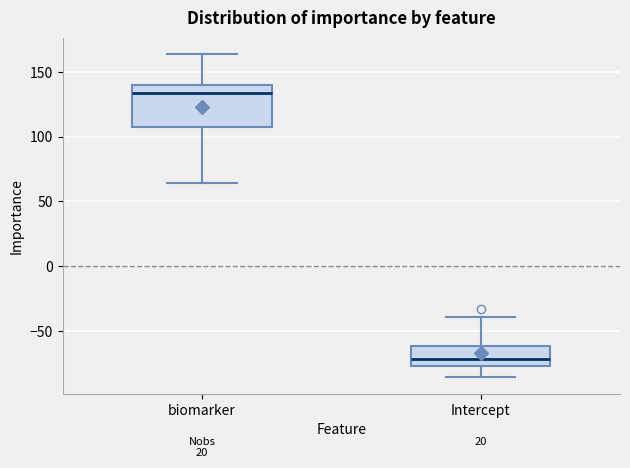

Where is the upper edge of the box for Intercept on the y-axis? The values are not printed on the chart, so give them approximately, as read against the axis.

-60